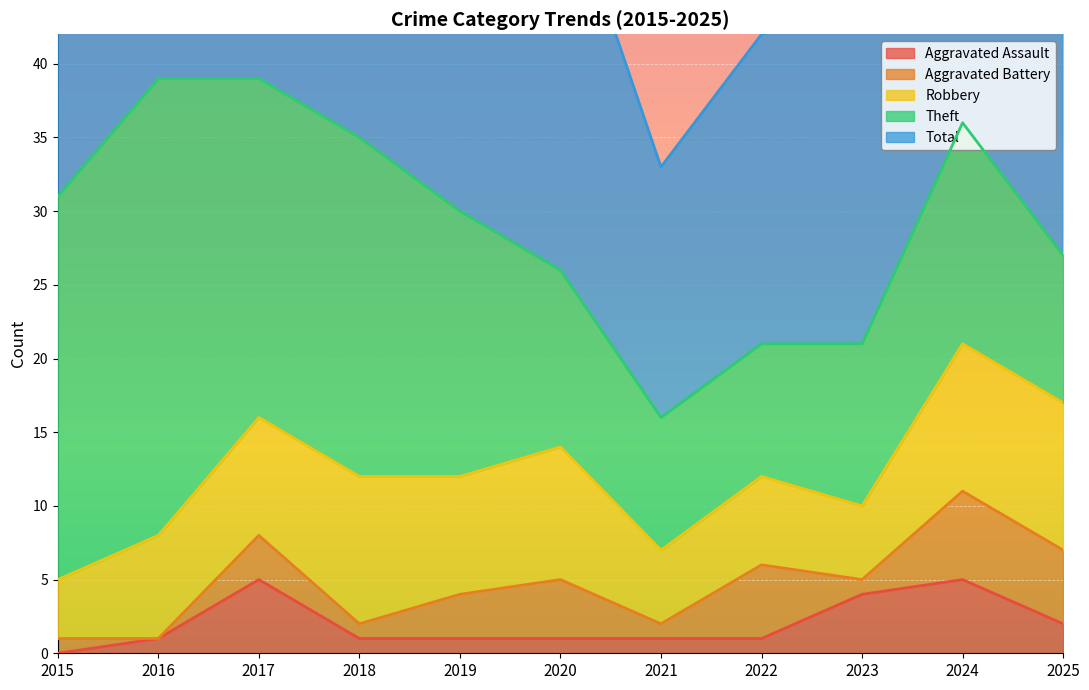

True or false: Aggravated Battery and Theft cross at least once.

False